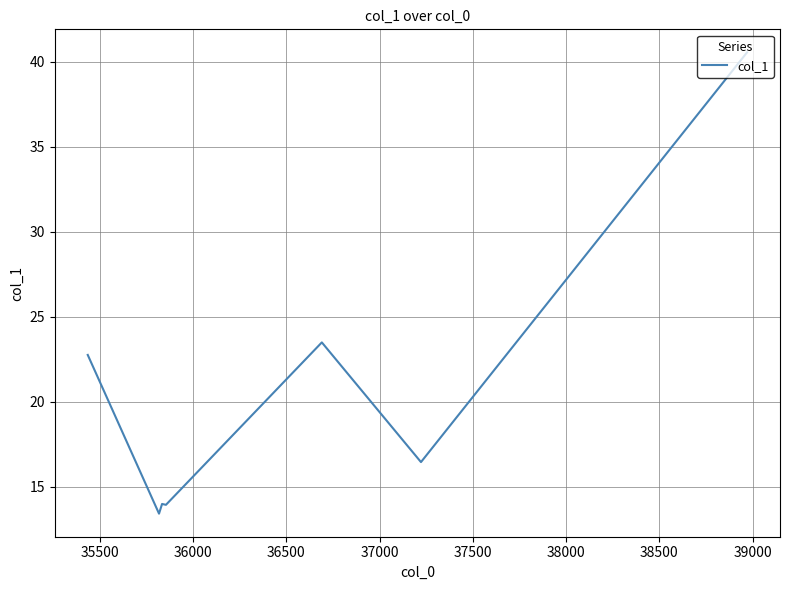

What is the difference between the maximum and minimum values?

27.1